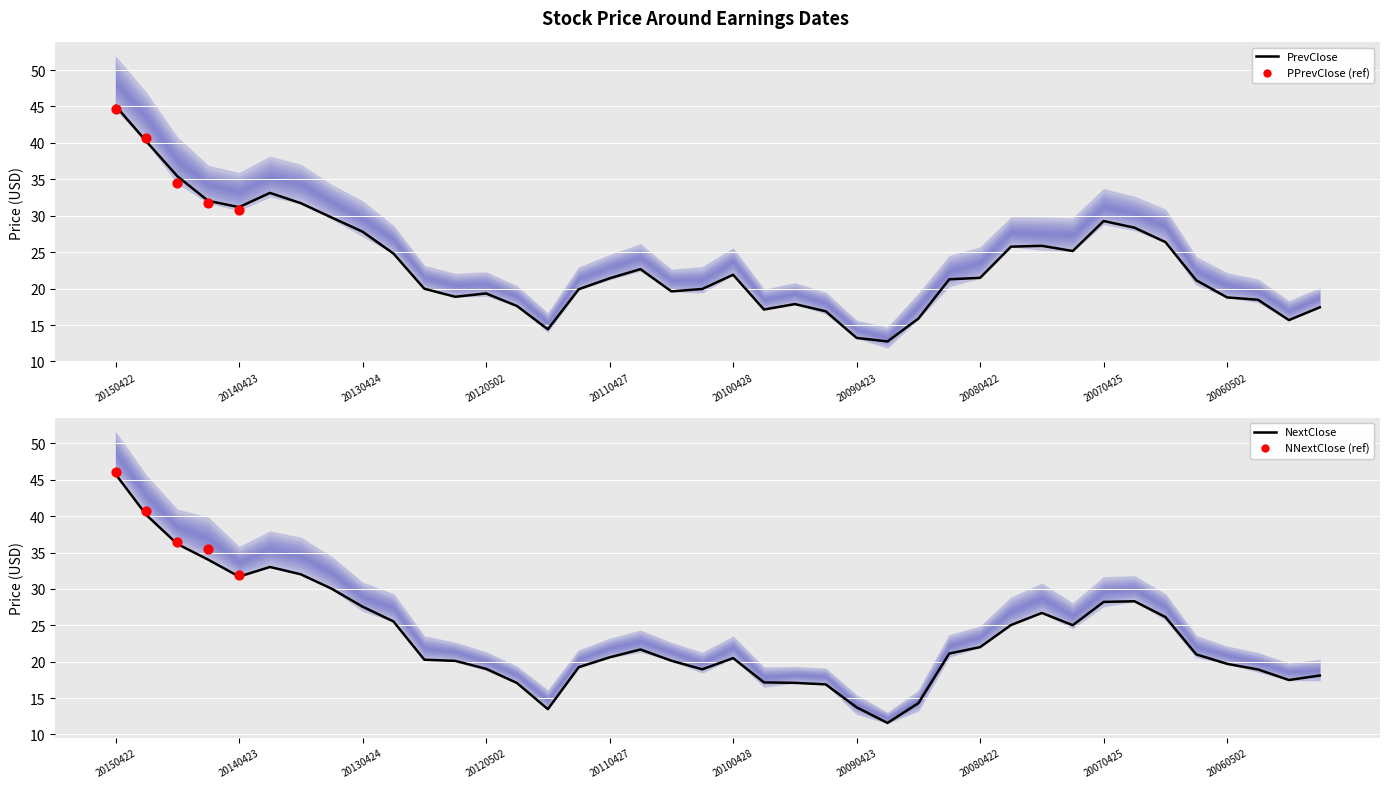

What is the total value across all series at 20051019?

33.2